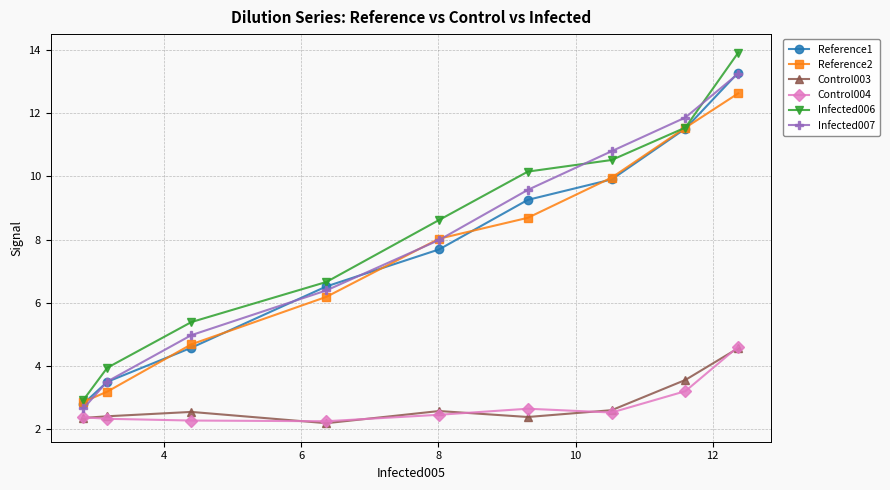

True or false: Reference2 has more than 1 points higher than both neighbors.

False